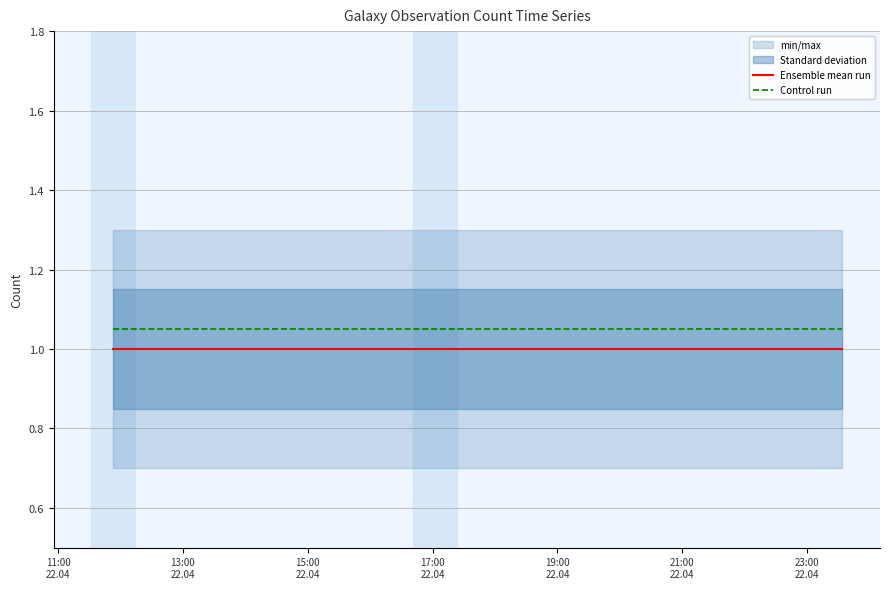

True or false: Control run and Ensemble mean run intersect in this chart.

False